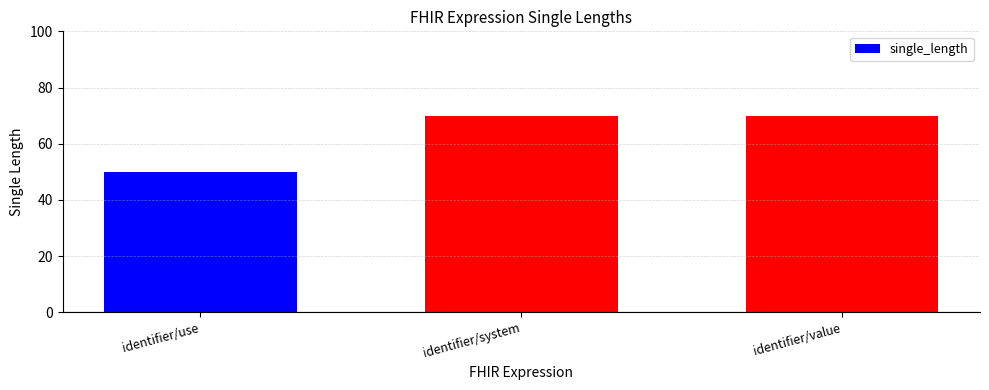

What is the label of the 2nd bar from the left?

identifier/system